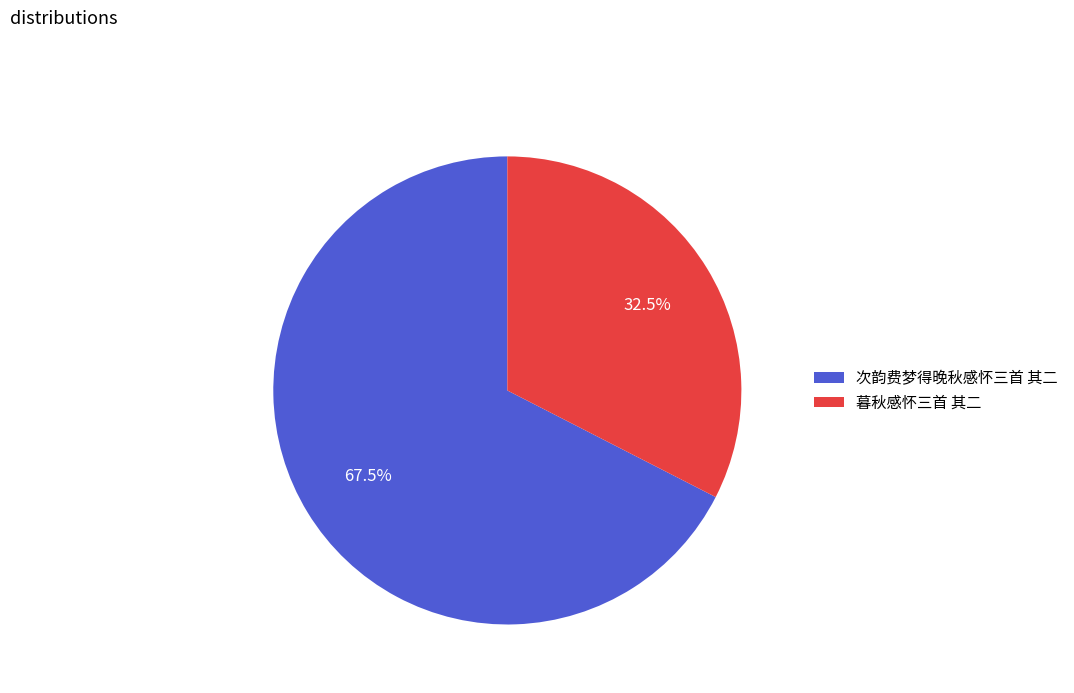

To the nearest percent, what is the difference between the 暮秋感怀三首 其二 and 次韵费梦得晚秋感怀三首 其二 slice percentages?

35%